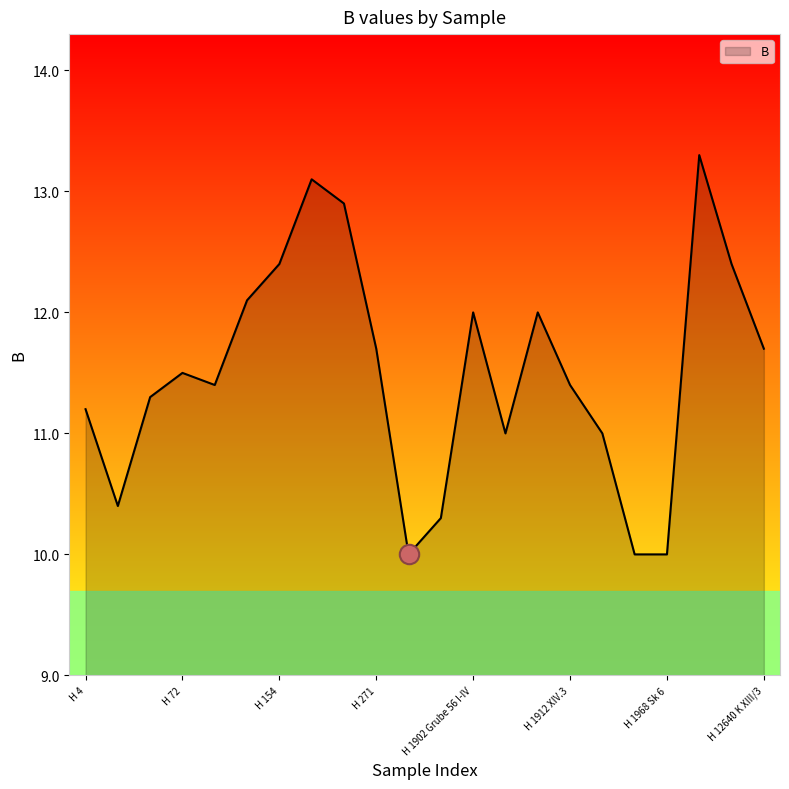

Count the number of categories in the chart.

22